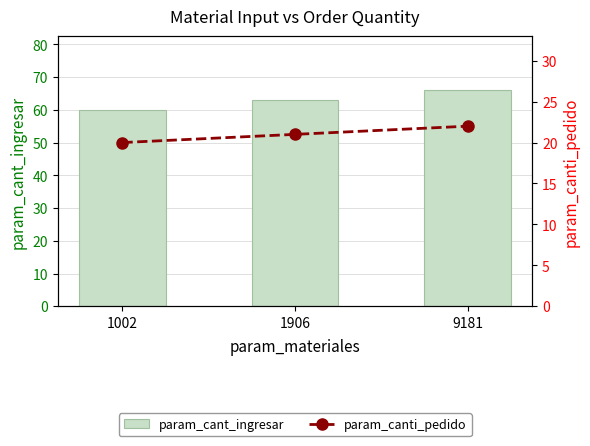

What is the average value of the param_cant_ingresar series?

63